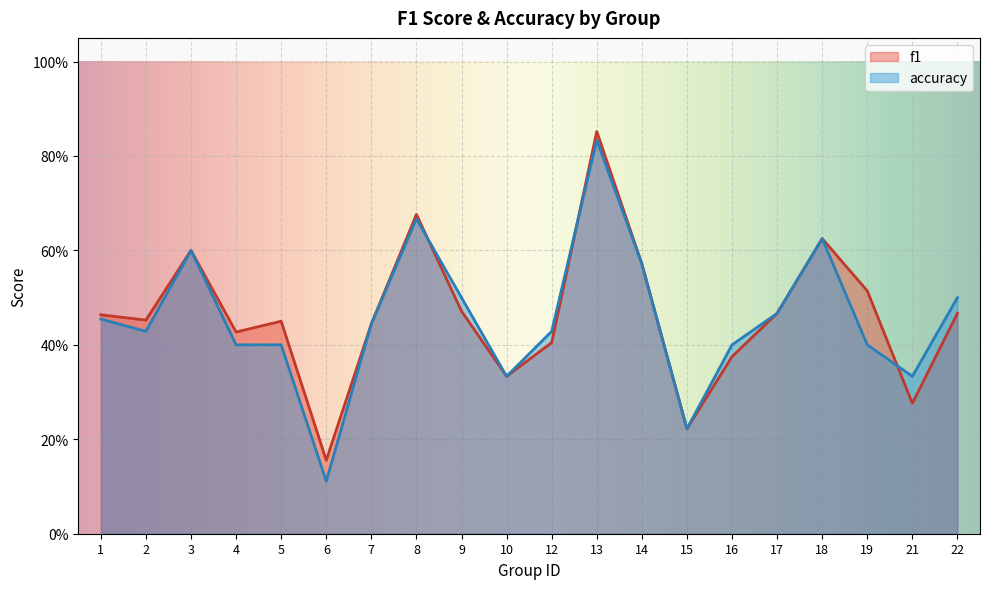

What is the maximum value shown in the chart?

0.9